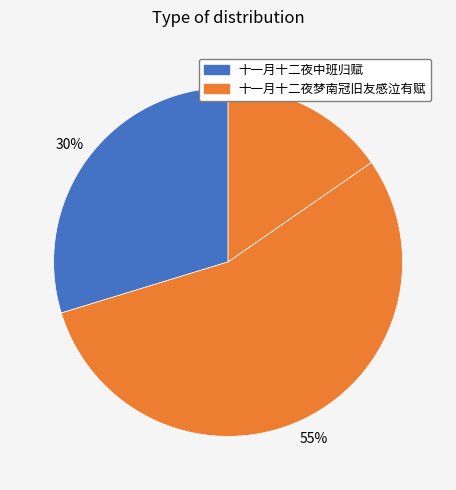

What is the largest slice in the pie chart?

十一月十二夜梦南冠旧友感泣有赋